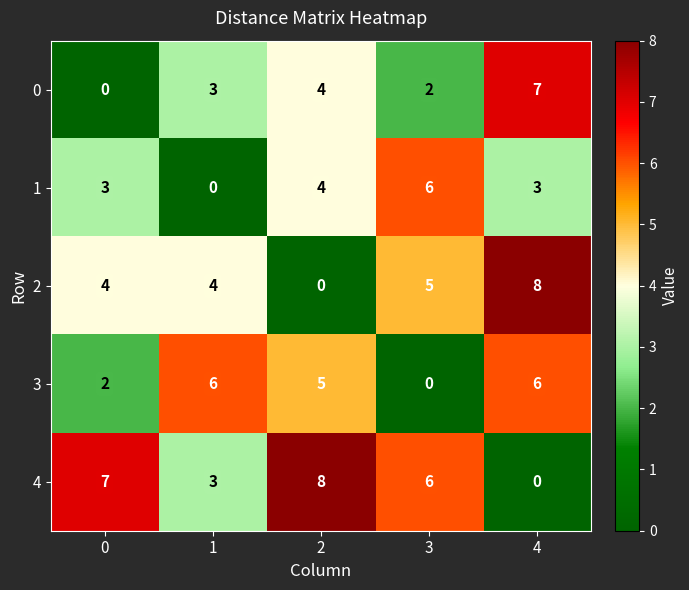

At 4, list the series in order from largest to smallest.

2, 0, 3, 1, 4